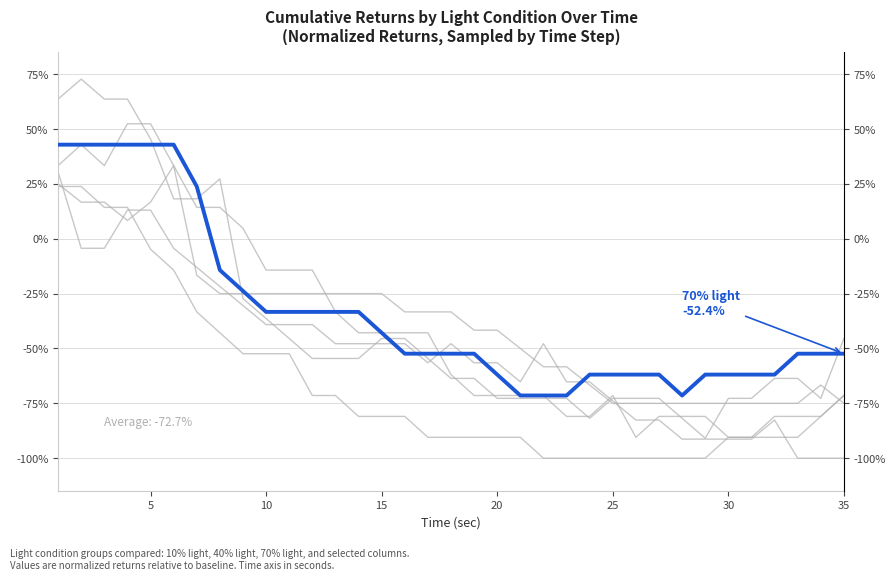

The 40% light series shows -0.2 at 35. True or false?

False